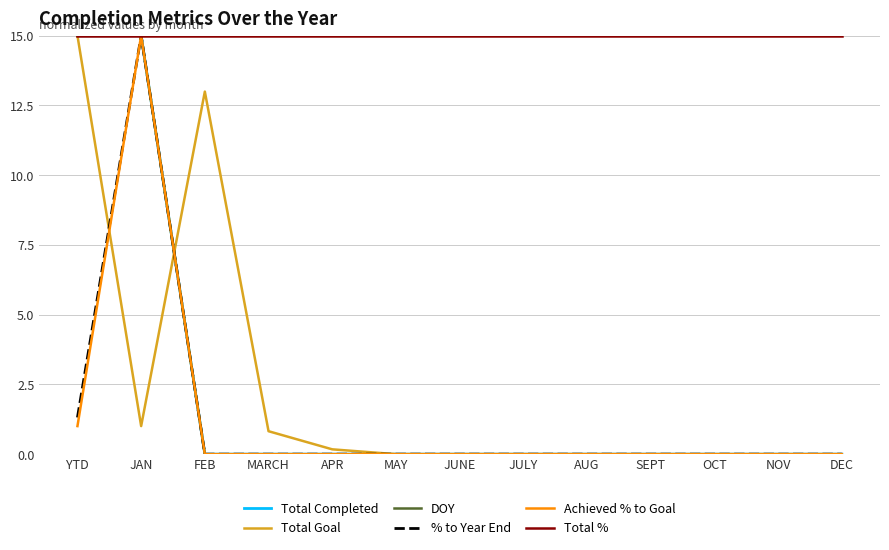

In % to Year End, how many points are higher than both neighbors (excluding endpoints)?

1